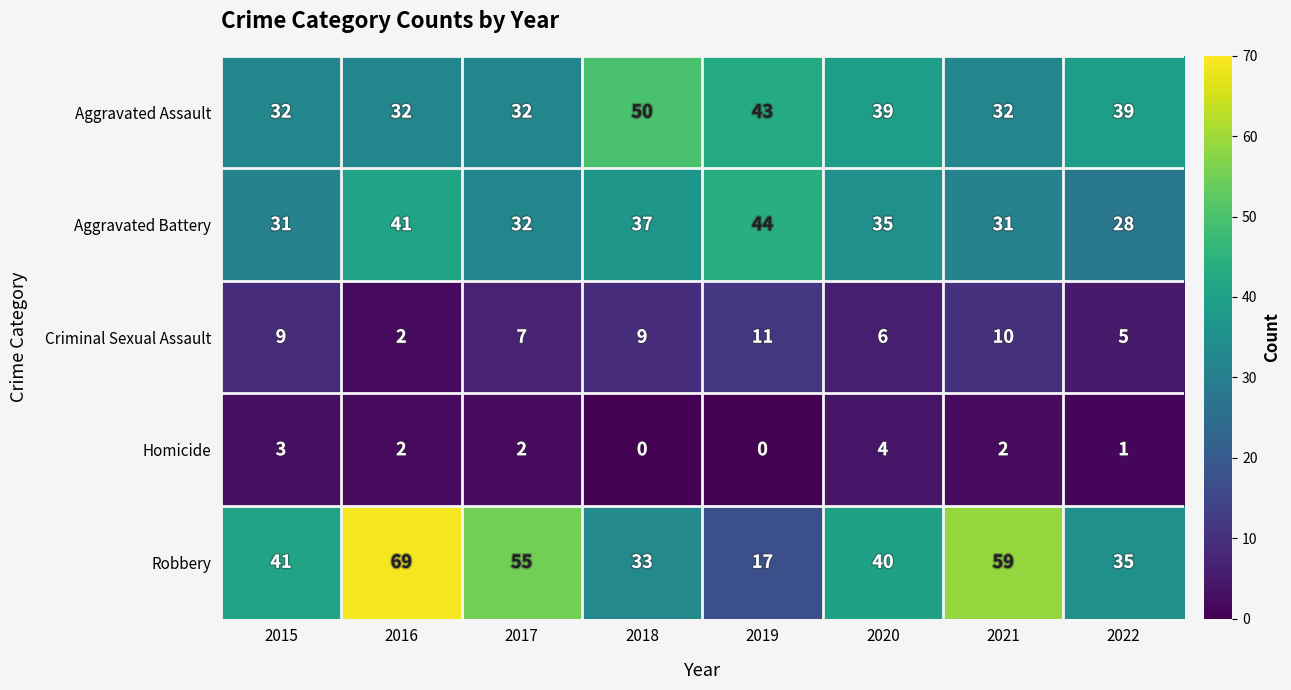

At which label does Homicide first exceed 2?

2015